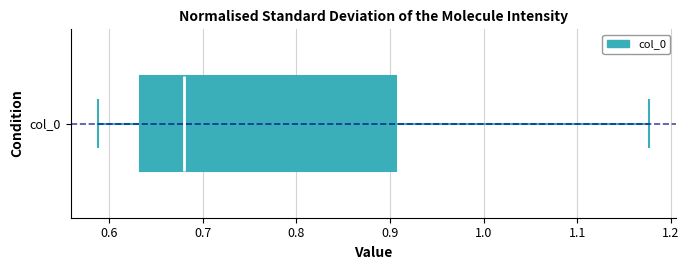

Where does the median line of the box for col_0 sit on the x-axis? The values are not printed on the chart, so give them approximately, as read against the axis.

0.68